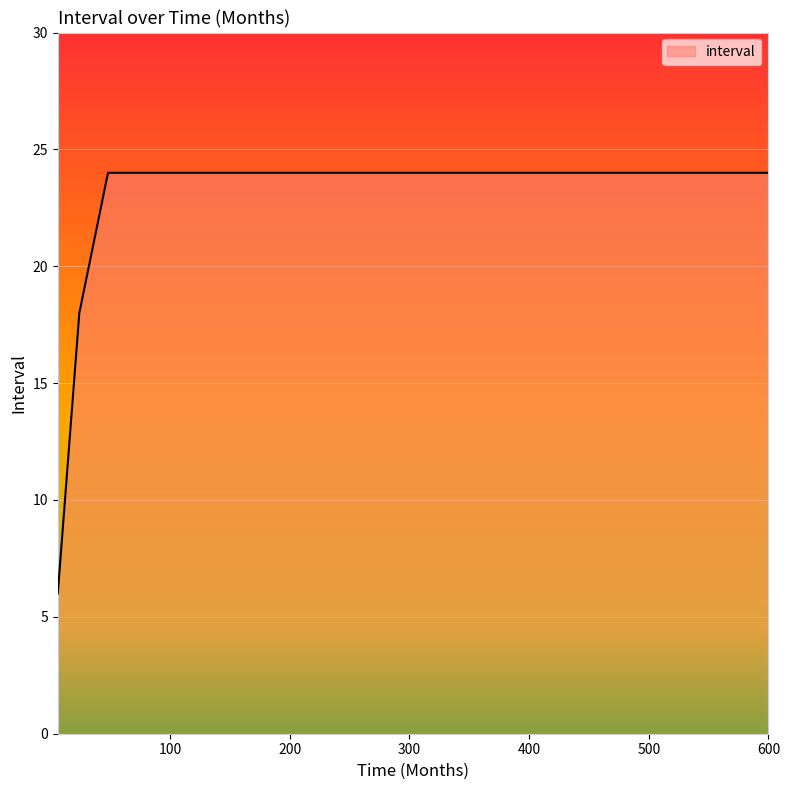

What is the maximum value shown in the chart?

24